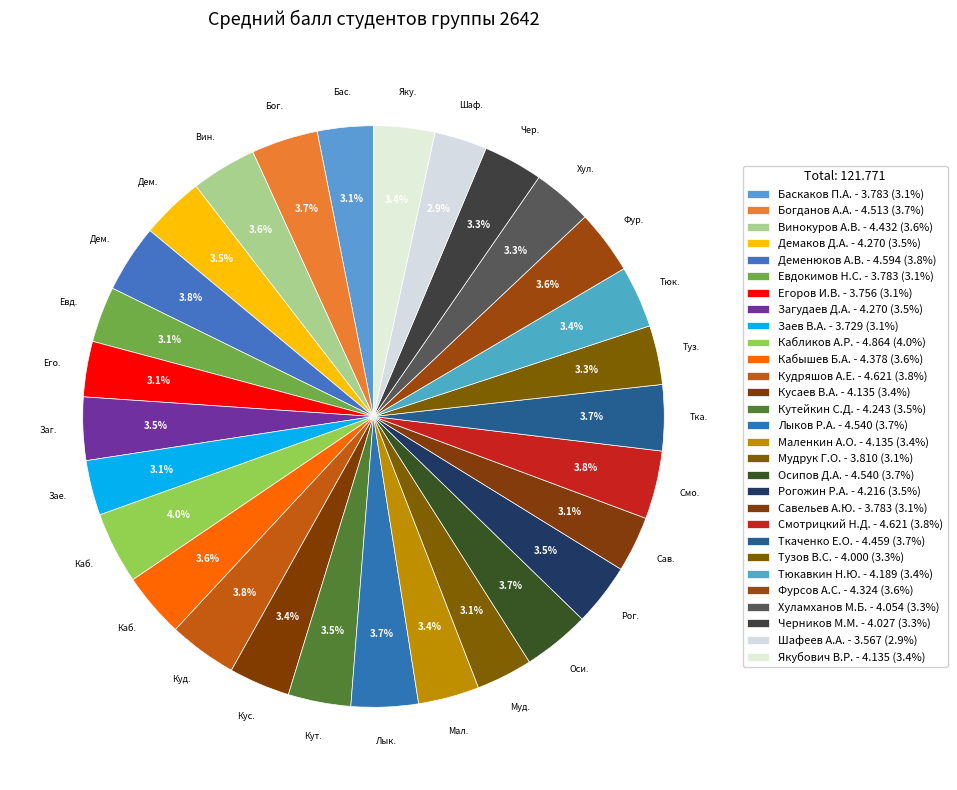

Is Черников М.М. the majority of the pie?

No